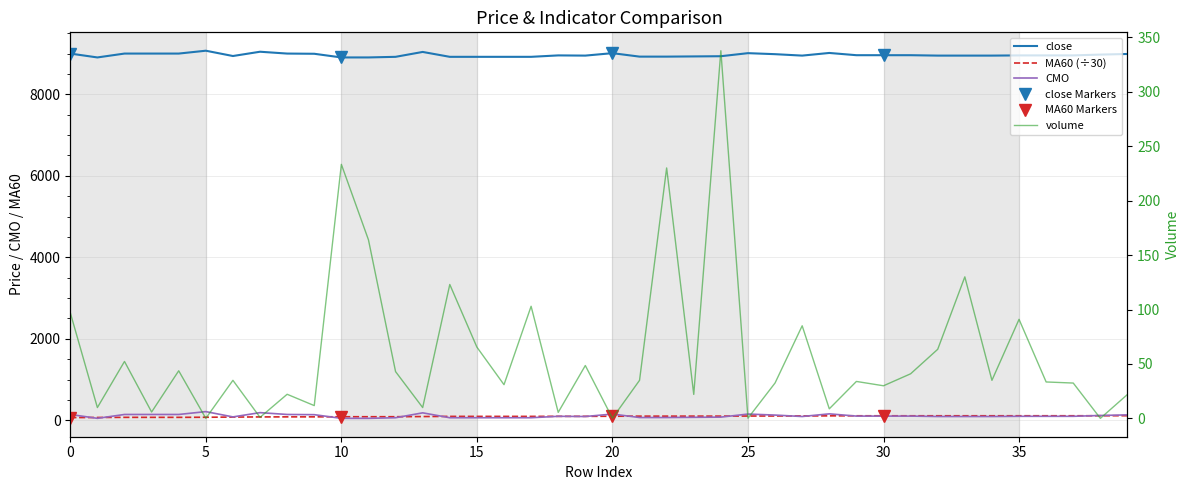

Rank the series at 28 from highest to lowest value.

close, CMO, MA60, volume